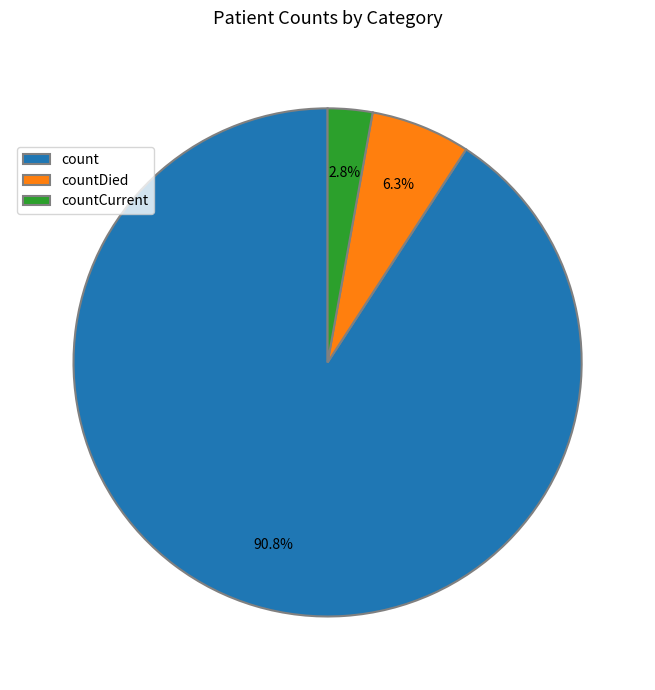

To the nearest percent, what is the average slice percentage?

33%